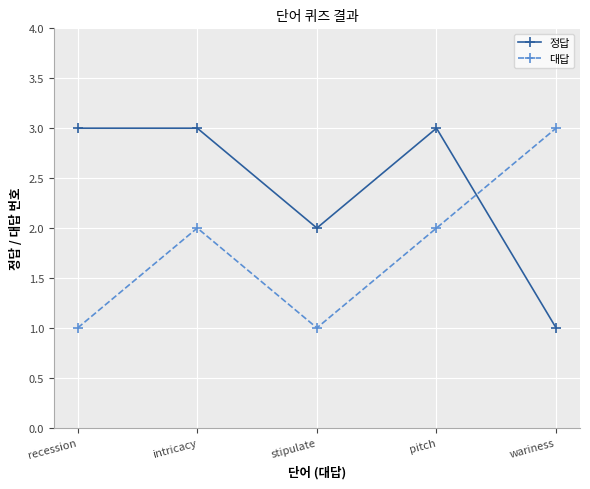

At which category does 대답 reach its first local valley?

stipulate